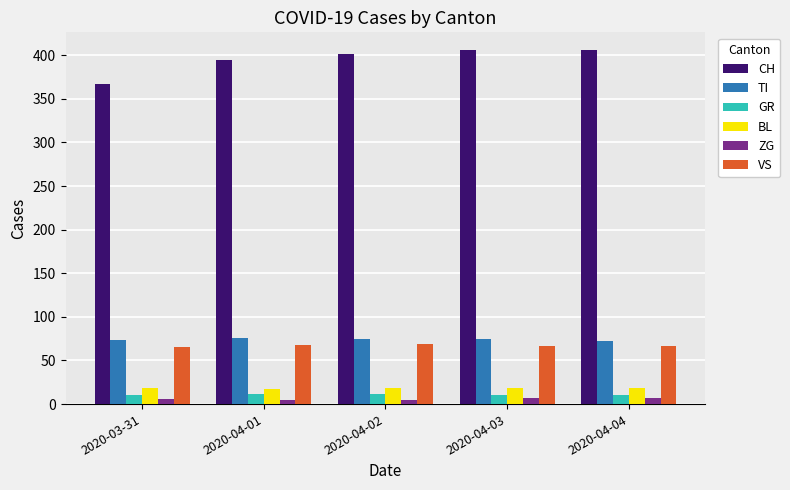

What is the sum of the GR values at 2020-03-31 and 2020-04-02?

21